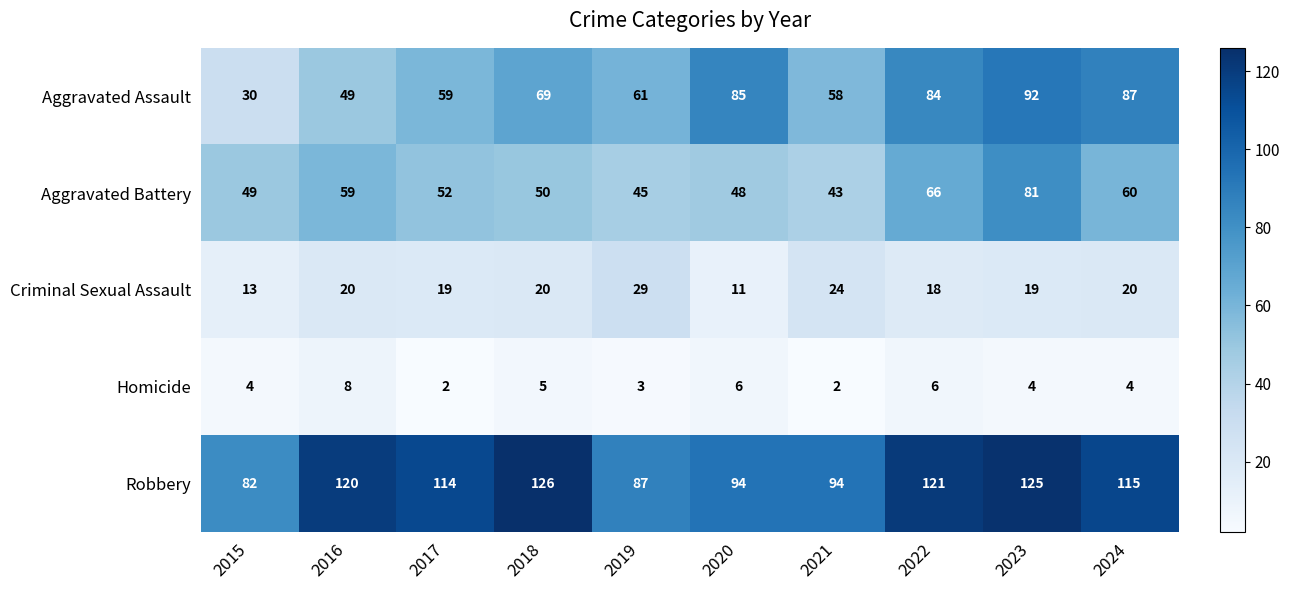

Between 2018 and 2023, which series saw the biggest shift?

Aggravated Battery